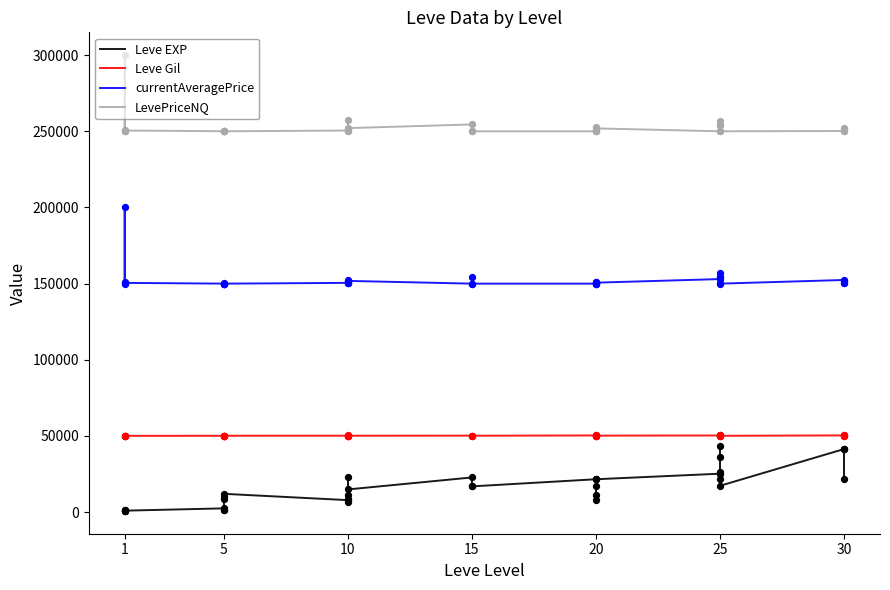

Is the value of LevePriceNQ at 10 greater than the value of Leve EXP at 15?

Yes